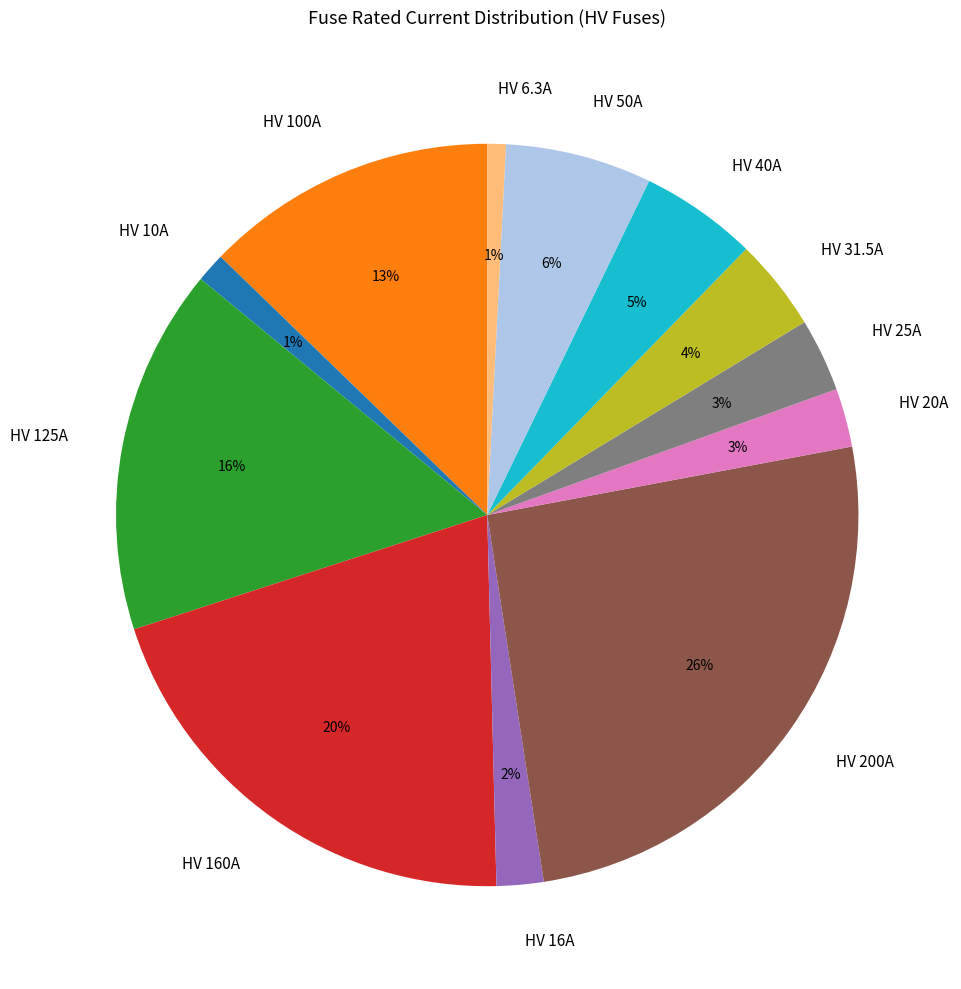

Which slice is the largest?

HV 200A